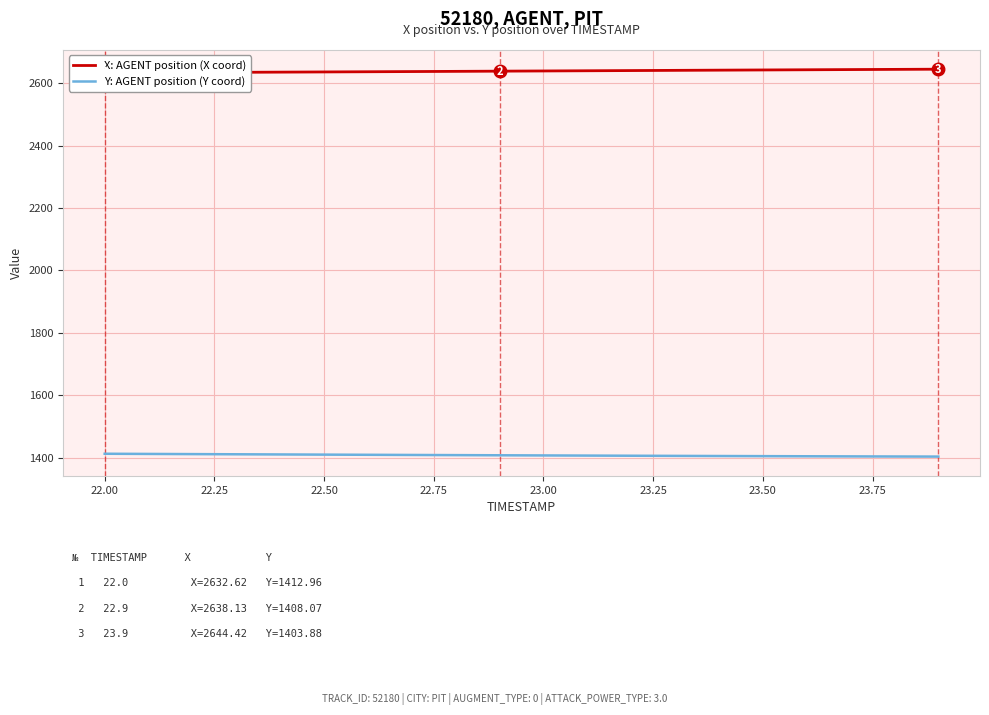

What is the highest value of the Y: AGENT position (Y coord) series?

1413.0